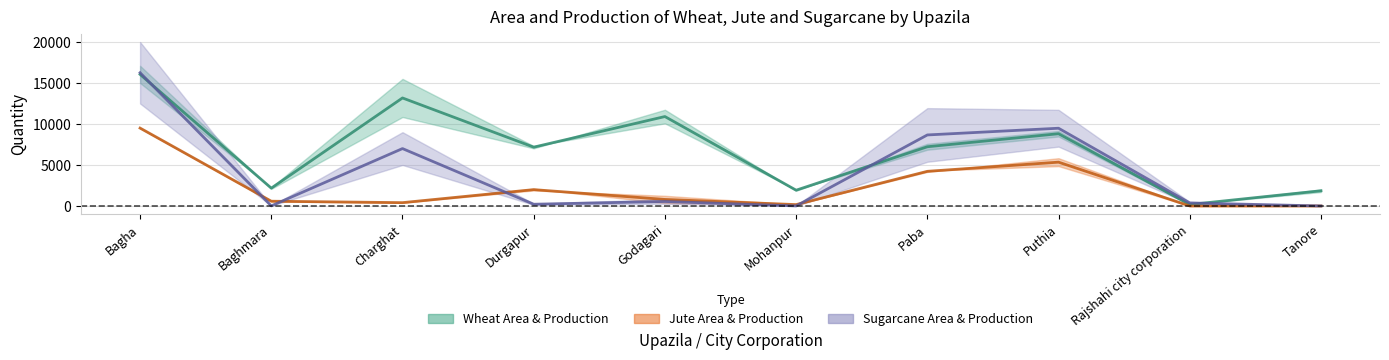

Which series has the largest total across all categories?

Wheat Area & Production (mid)